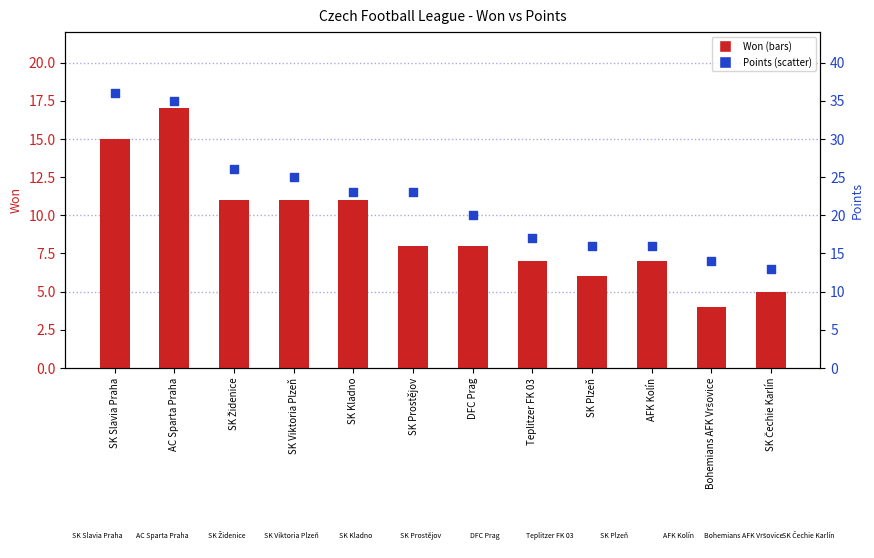

Which series contains the lowest Y value?

Won